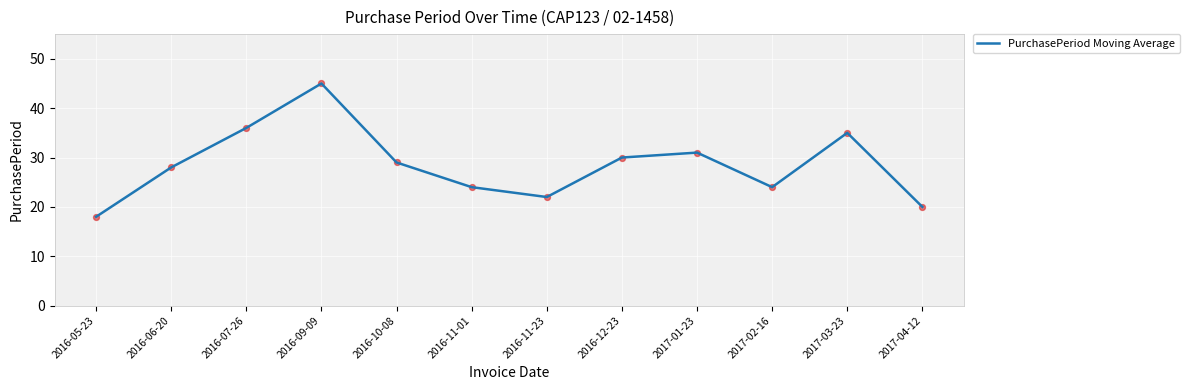

What is the change in value from 2016-06-20 to 2016-09-09?

+17